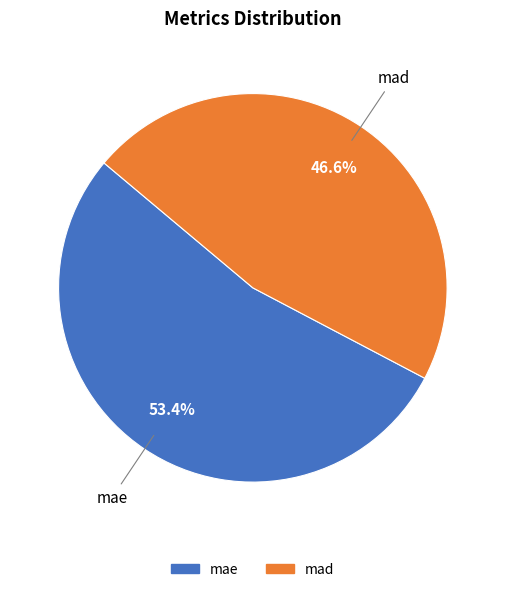

Does mad represent more than half of the total?

No